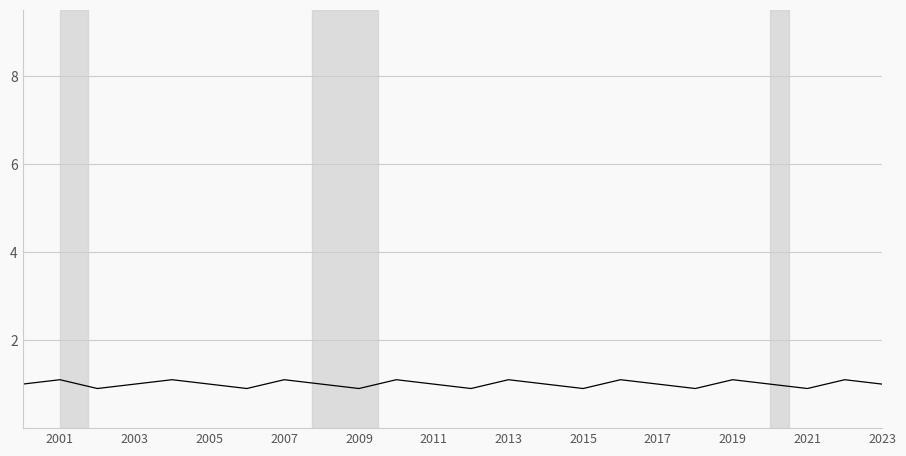

What is the maximum value shown in the chart?

1.1